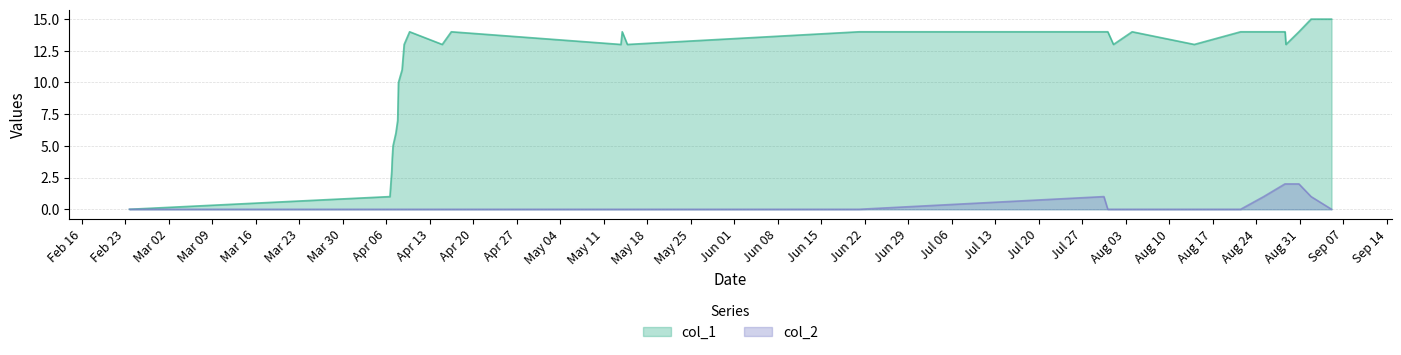

List the series in order of their peak value, highest first.

col_1, col_2